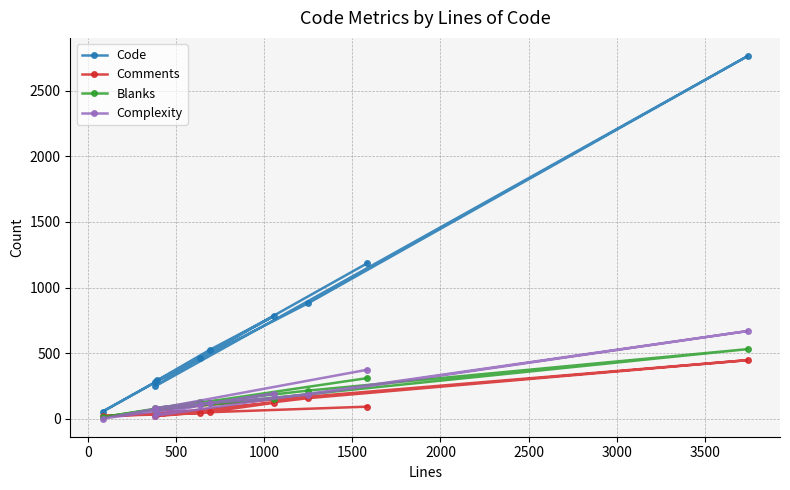

Reading left to right, transcribe all the data shown in this chart.

Code: 291	781	526	280	881	2766	246	465	53	1186
Comments: 35	120	52	18	156	446	70	40	20	91
Blanks: 69	153	116	81	214	530	66	129	11	309
Complexity: 54	191	117	82	182	668	22	101	0	373